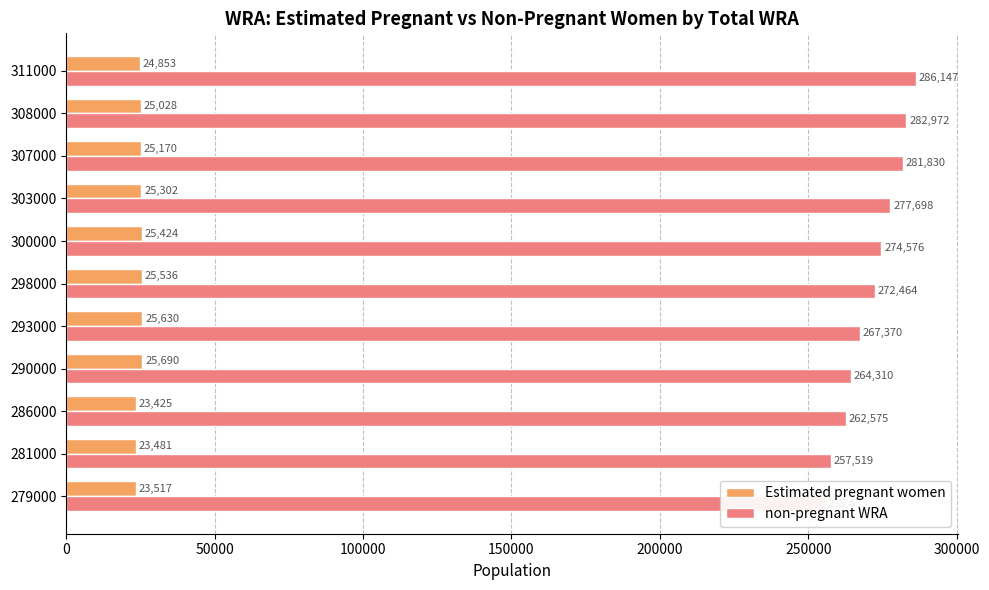

Reading left to right, transcribe all the data shown in this chart.

Estimated pregnant women: 23517.1	23481.4	23425.5	25689.7	25630.0	25535.7	25423.9	25302.0	25170.0	25027.8	24853.5
non-pregnant WRA: 255482.9	257518.6	262574.5	264310.3	267370.0	272464.3	274576.1	277698.0	281830.0	282972.2	286146.5